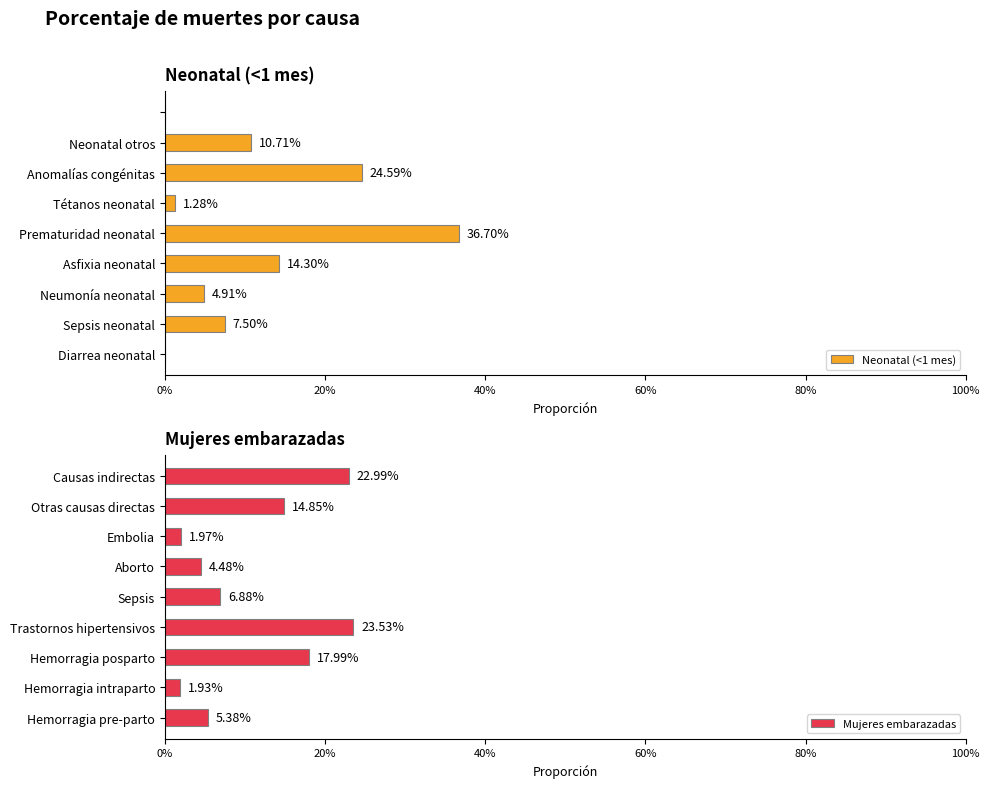

Does the chart contain any negative values?

No